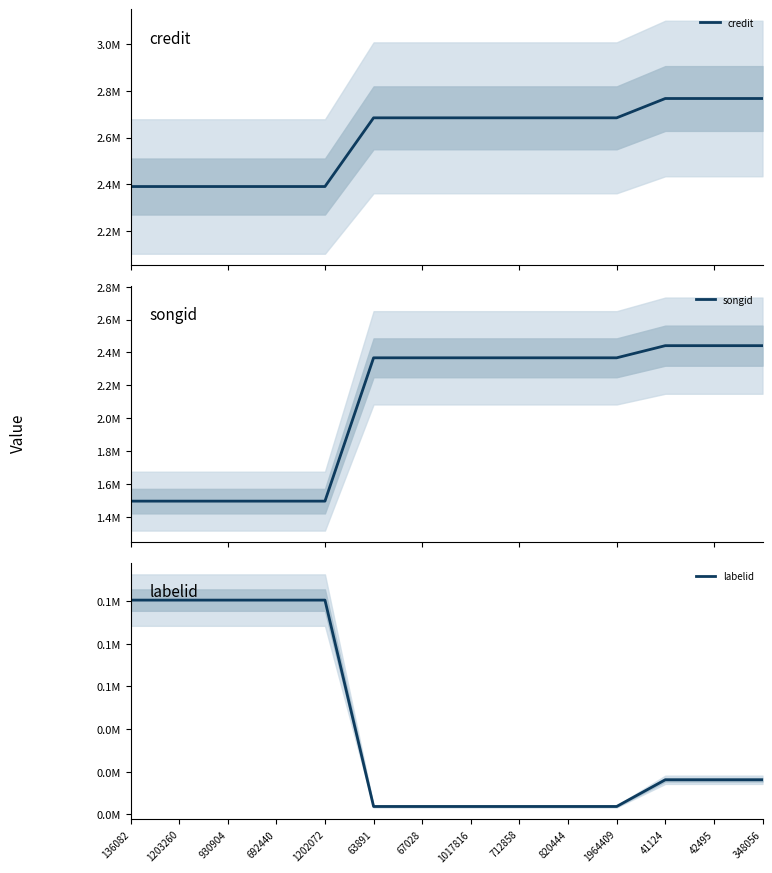

True or false: labelid and credit cross at least once.

False